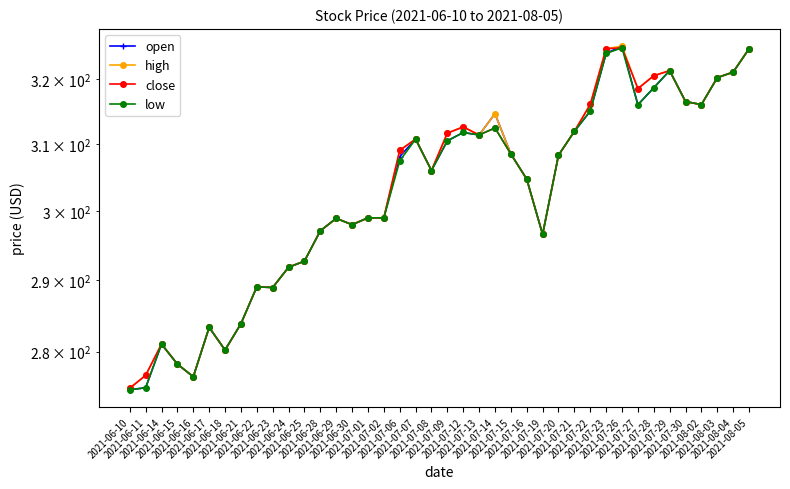

What value does the close series have at 2021-07-28?

320.5